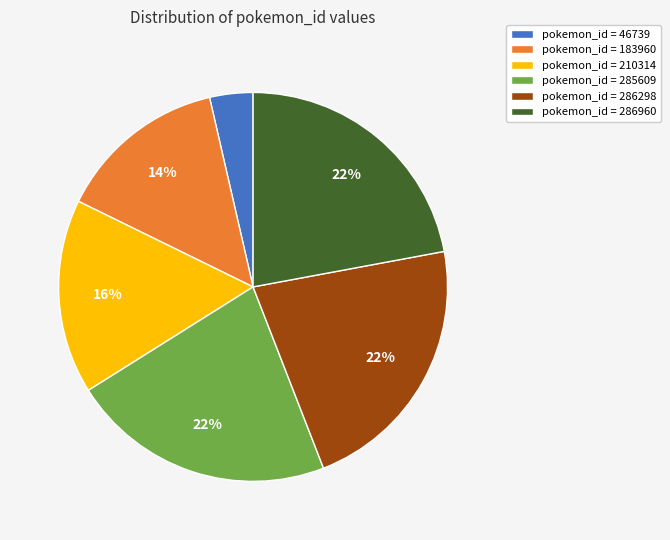

Which slice is the smallest?

pokemon_id = 46739